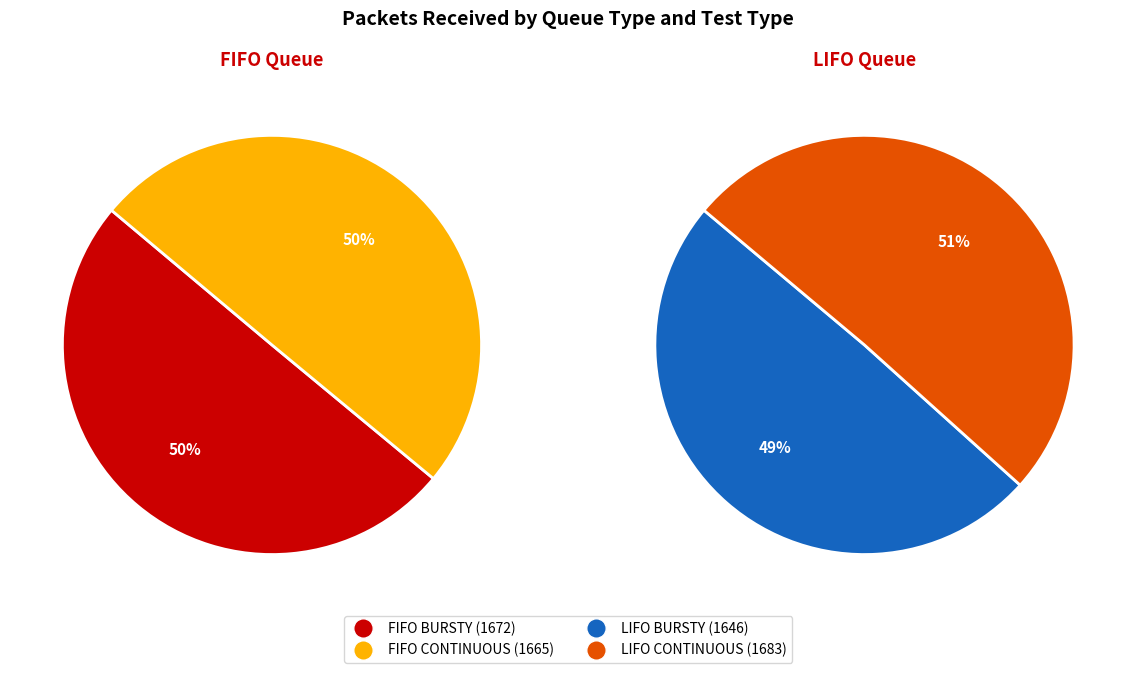

Between BURSTY and CONTINUOUS, which series saw the biggest shift?

LIFO